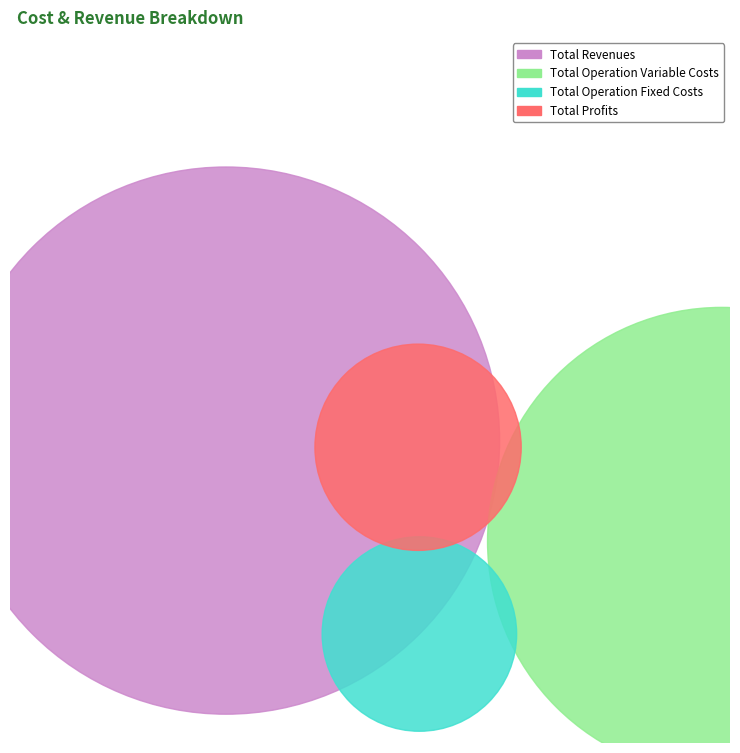

Does Total Operation Fixed Costs represent more than half of the total?

No